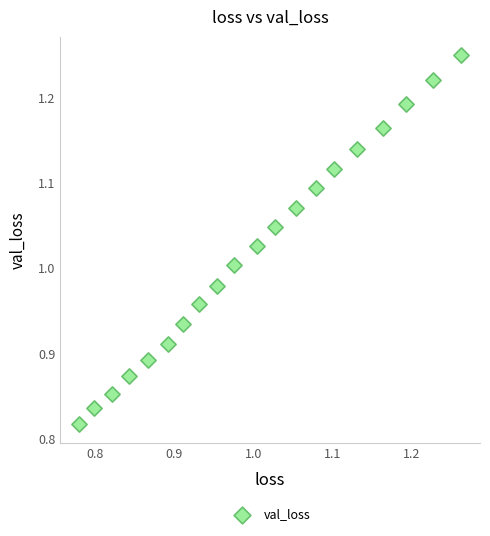

What is the range of Y values (max minus min)?

0.4